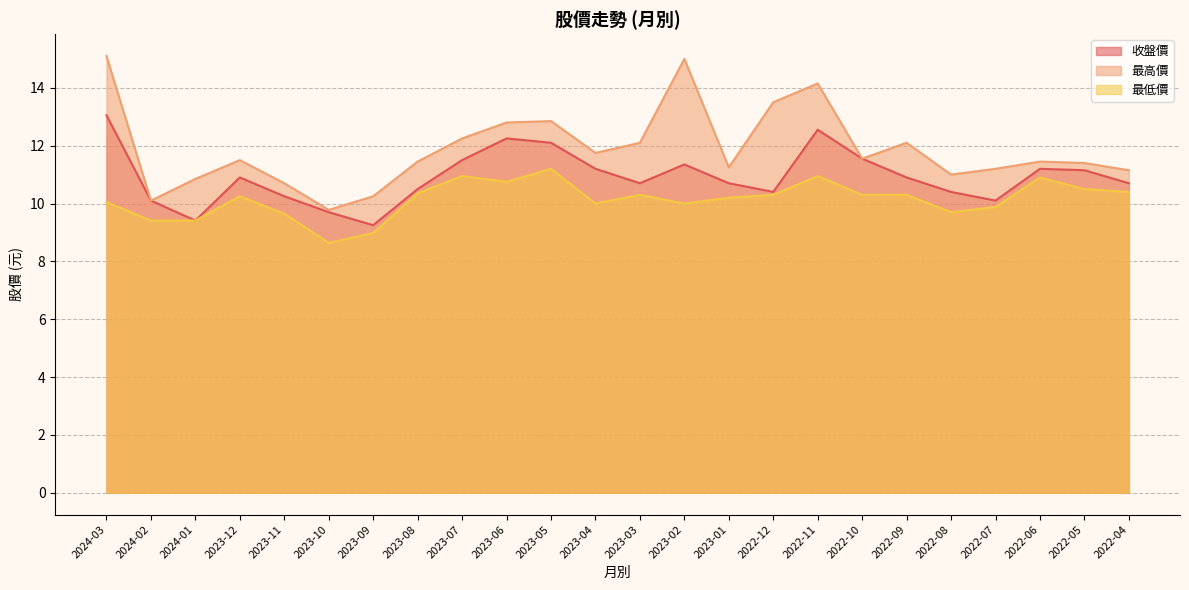

What is the sum of all 收盤價 values?

261.9